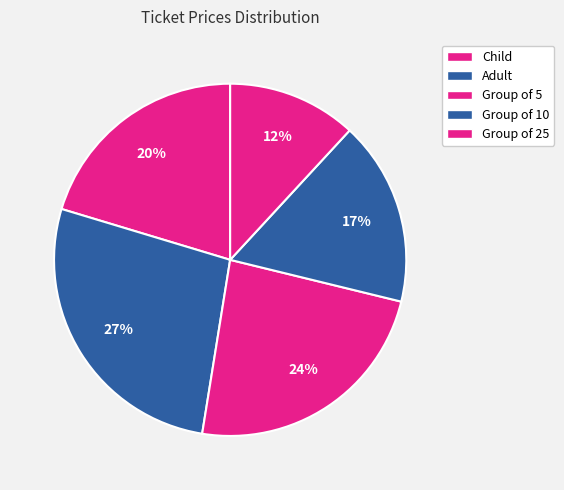

What percentage is NOT represented by Group of 25?

88.1%